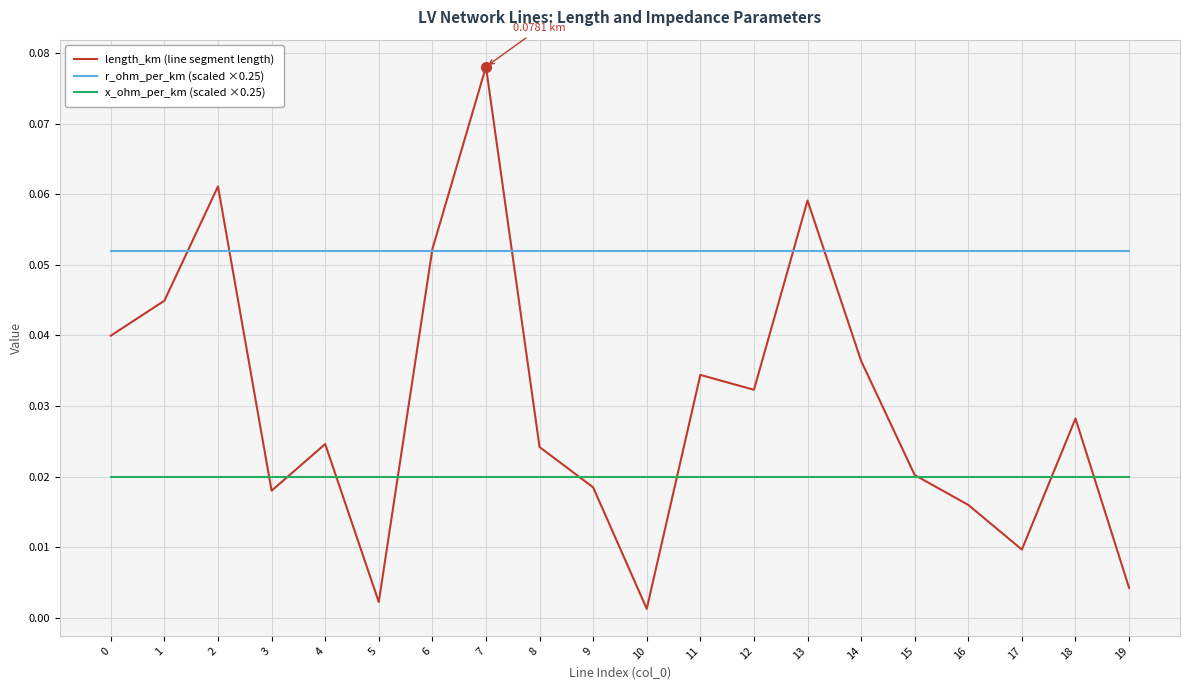

Between 14 and 18, which series saw the biggest shift?

length_km (line segment length)